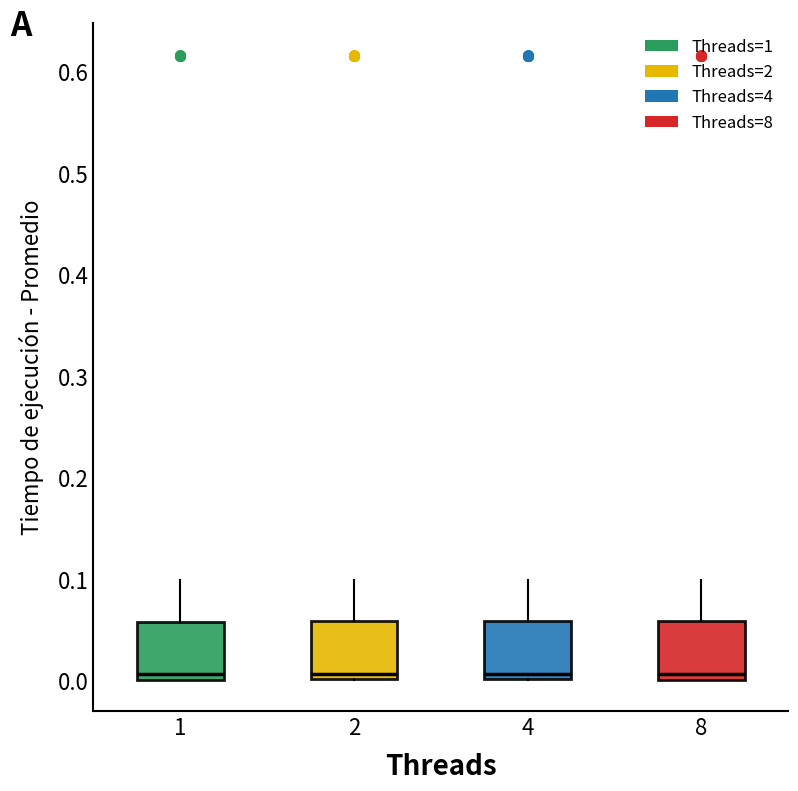

Reading left to right, transcribe this box plot: for each box, give where its median line is, the range the box spans, and where its two whiskers end, as read against the y-axis. The values are not printed on the chart, so give them approximately, as read against the axis.

1: median 0.01, box 0.00 to 0.06, whiskers 0.00 to 0.10
2: median 0.01, box 0.00 to 0.06, whiskers 0.00 to 0.10
4: median 0.01, box 0.00 to 0.06, whiskers 0.00 to 0.10
8: median 0.01, box 0.00 to 0.06, whiskers 0.00 to 0.10